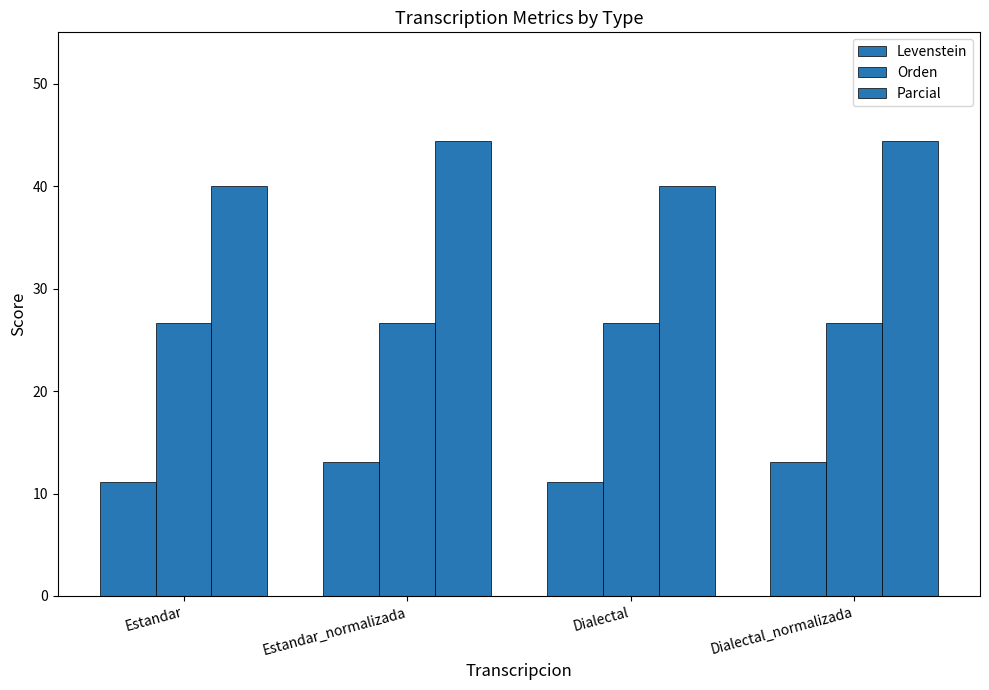

Which series has the widest spread of values?

Parcial